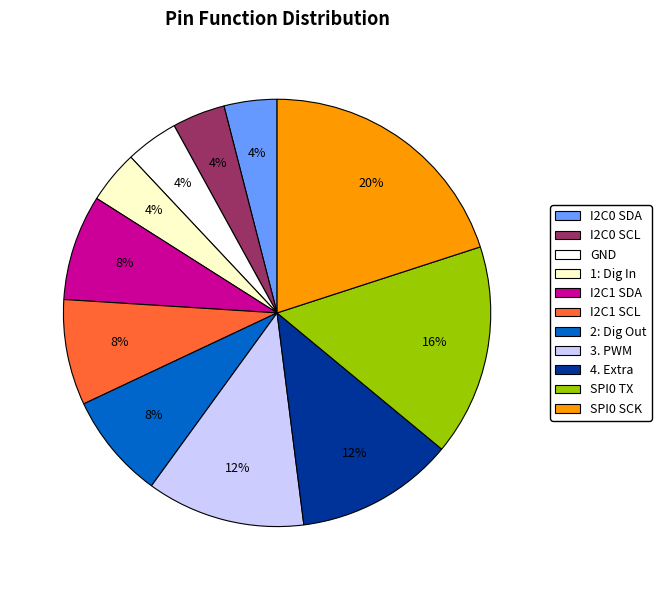

Is there a majority slice in this chart?

No